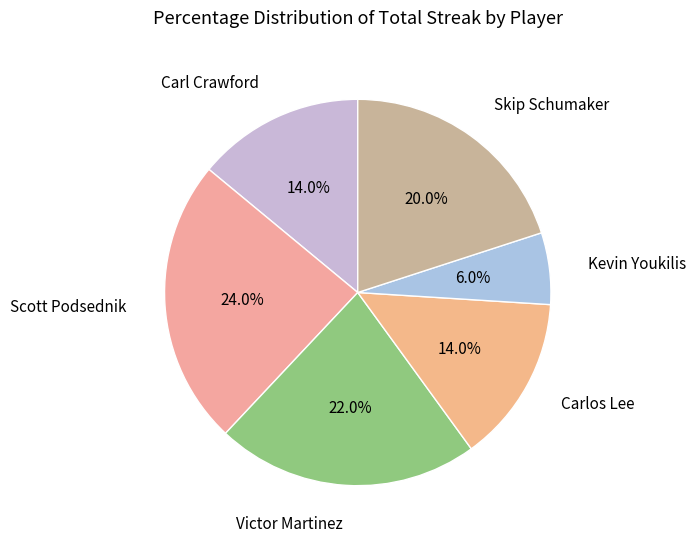

What percentage is the Carlos Lee slice, to the nearest percent?

14%